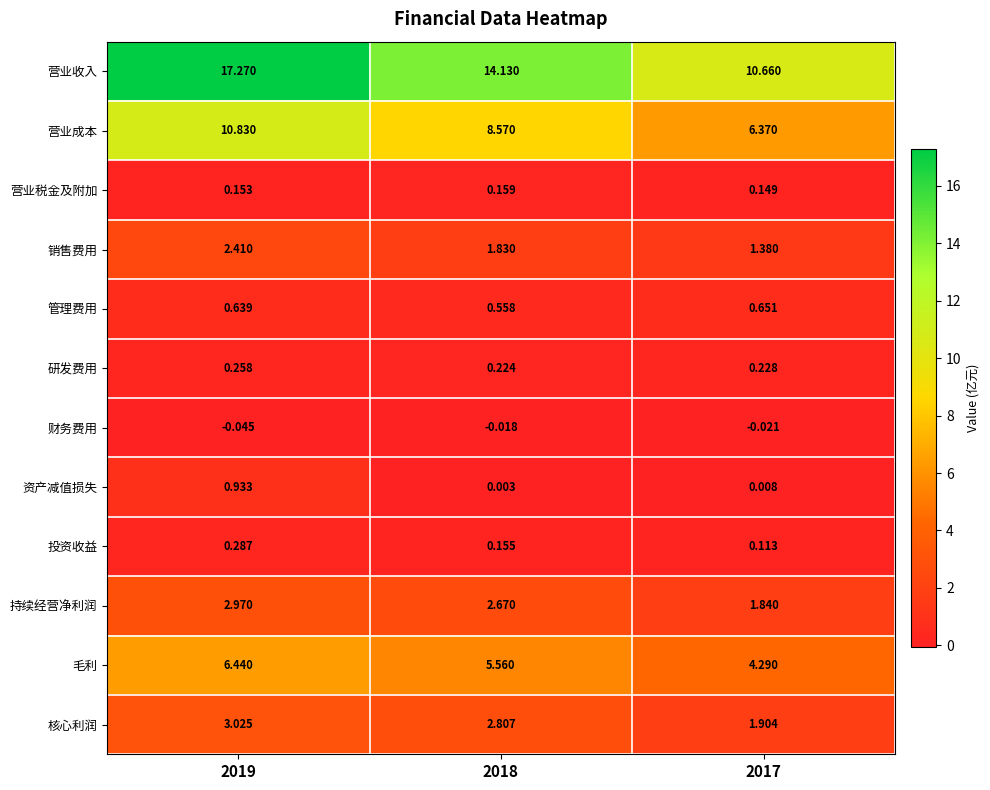

Rank the series at 2018 from highest to lowest value.

营业收入, 营业成本, 毛利, 核心利润, 持续经营净利润, 销售费用, 管理费用, 研发费用, 营业税金及附加, 投资收益, 资产减值损失, 财务费用